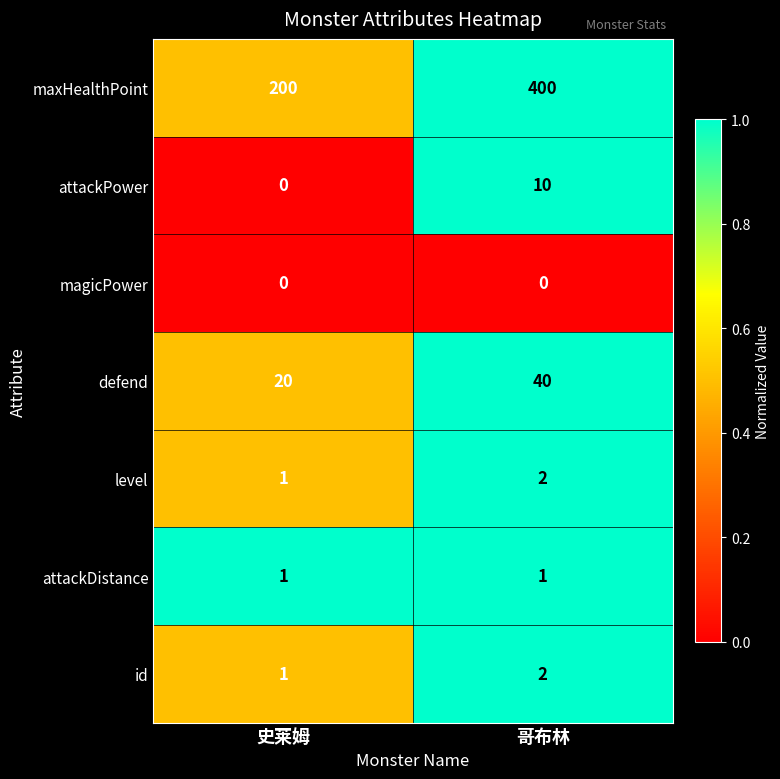

Rank the categories by defend value from lowest to highest.

史莱姆, 哥布林